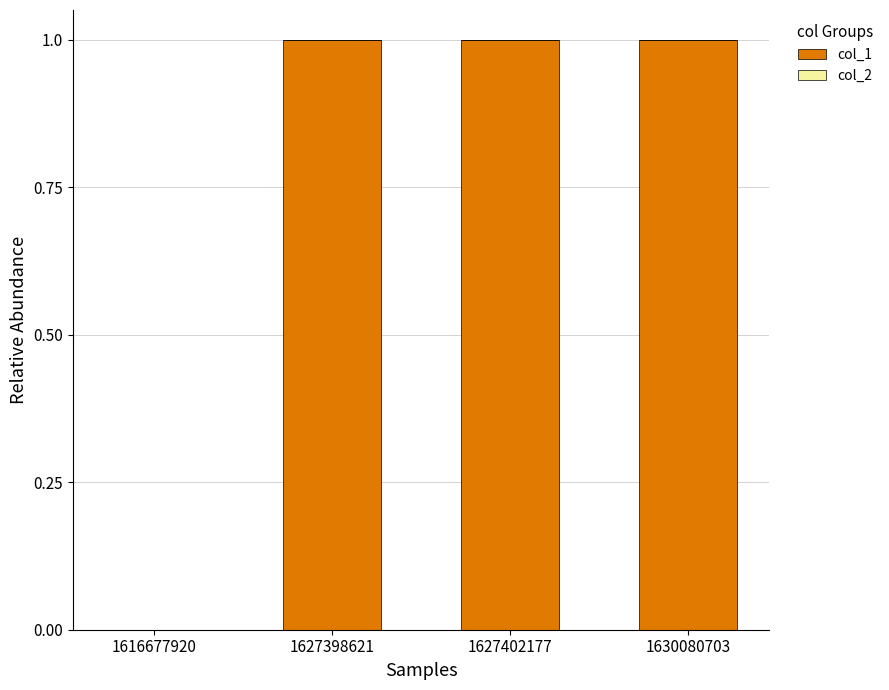

What is the change in value from 1616677920 to 1627402177?

+1